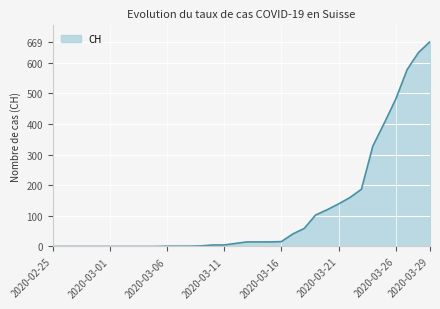

What is the difference between the maximum and minimum values?

669